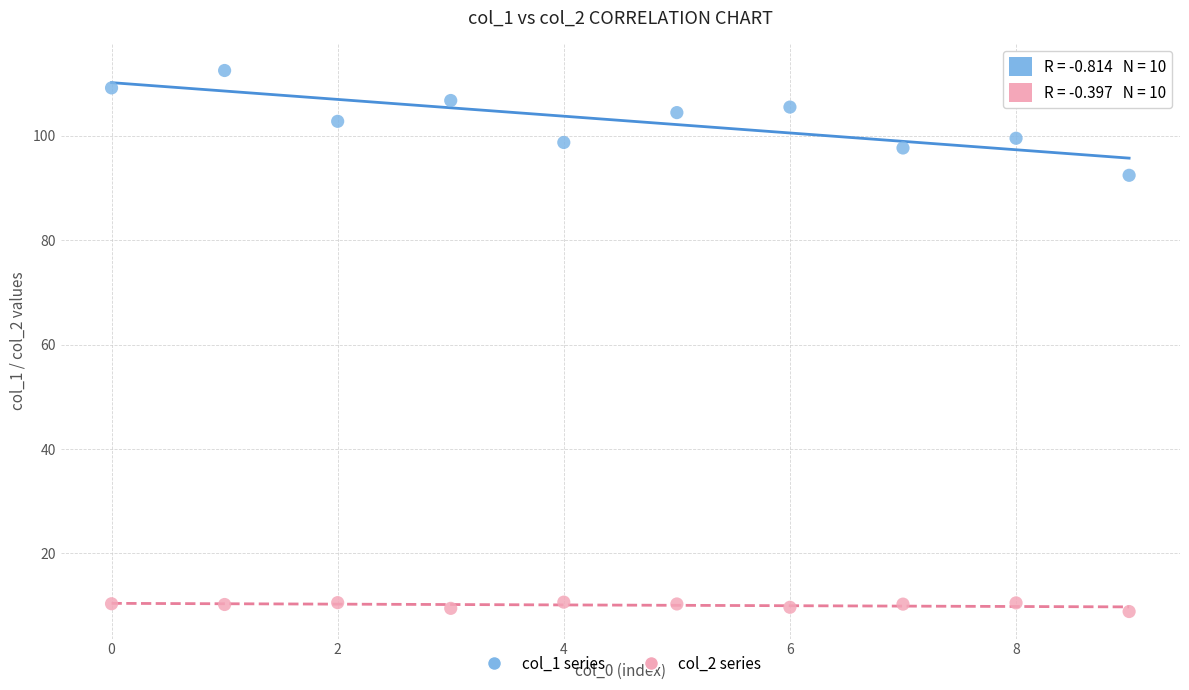

Which series has the largest Y range (max minus min)?

col_1 series